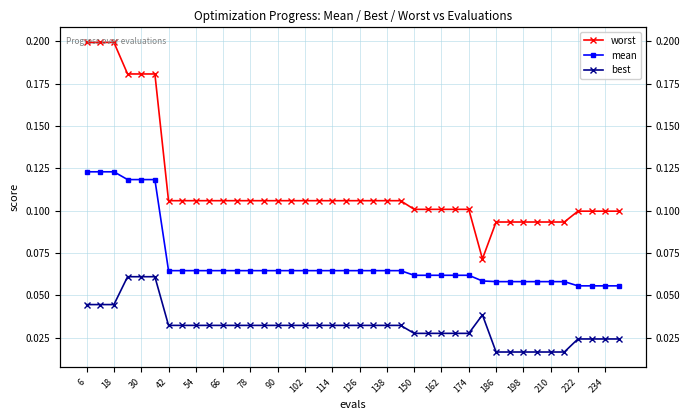

Between 54 and 162, which series saw the biggest shift?

worst